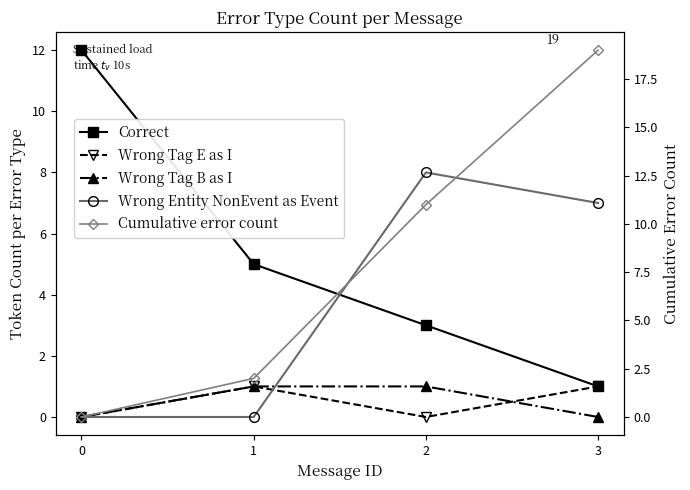

Reading left to right, what are all the values shown in this chart?

Correct: 12	5	3	1
Wrong Tag E as I: 0	1	0	1
Wrong Tag B as I: 0	1	1	0
Wrong Entity NonEvent as Event: 0	0	8	7
Cumulative error count: 0	2	11	19